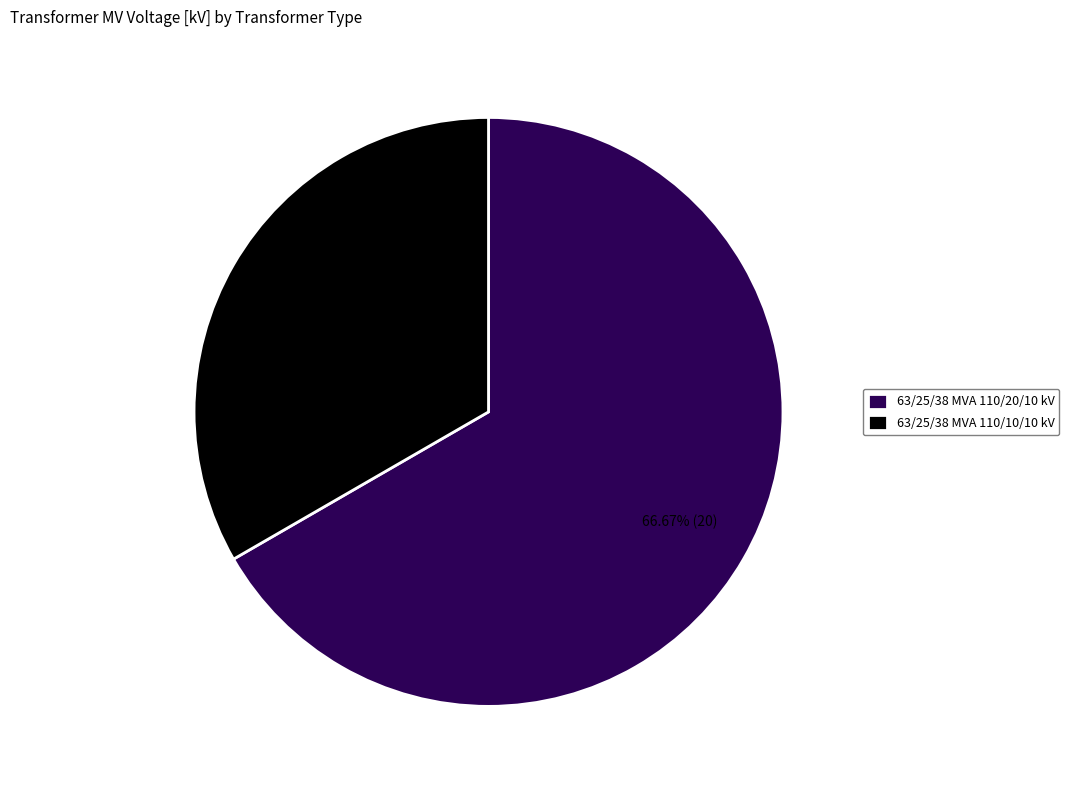

To the nearest percent, what percentage of the pie is 63/25/38 MVA 110/10/10 kV?

33%